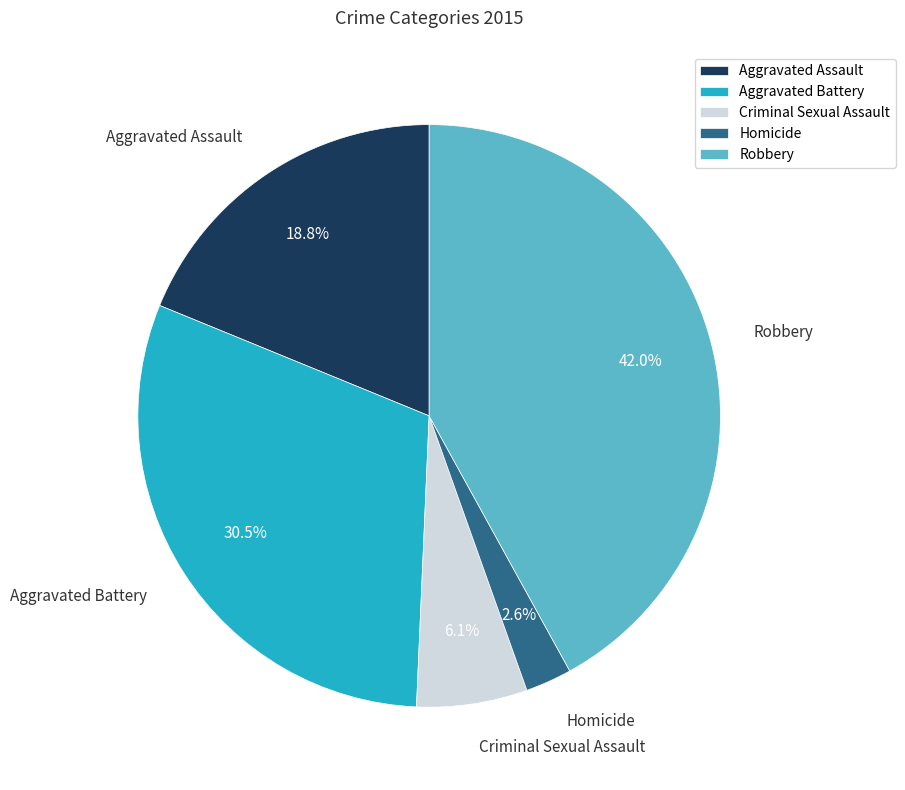

Is there a majority slice in this chart?

No